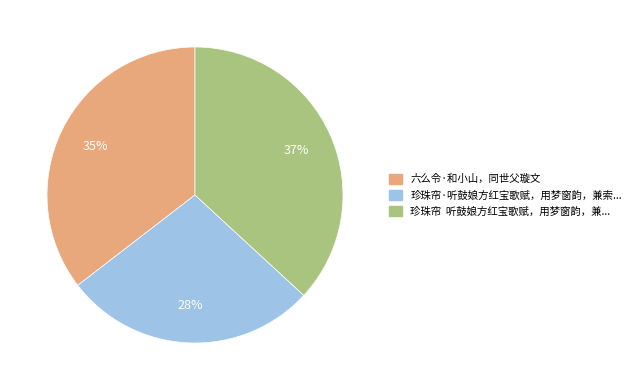

To the nearest percent, what is the difference between the largest and smallest slice percentages?

9%